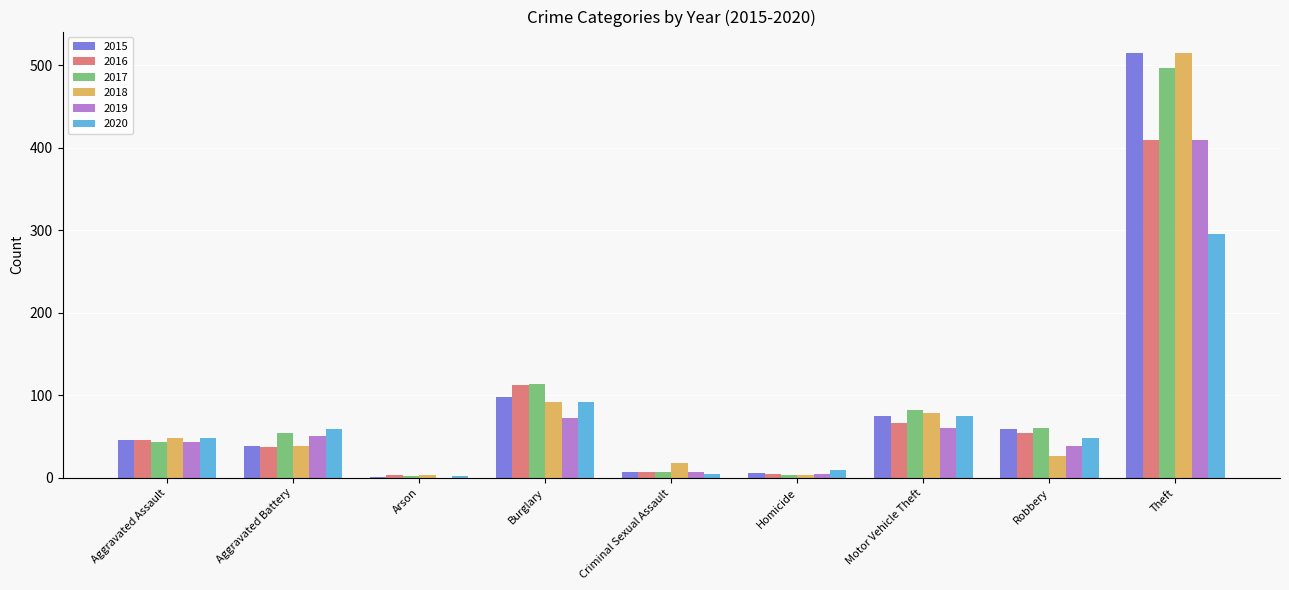

Which label corresponds to the largest value in the chart?

Theft